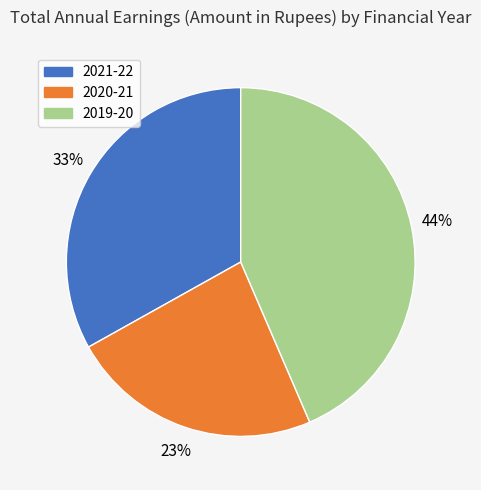

To the nearest percent, what percentage of the pie is 2019-20?

44%